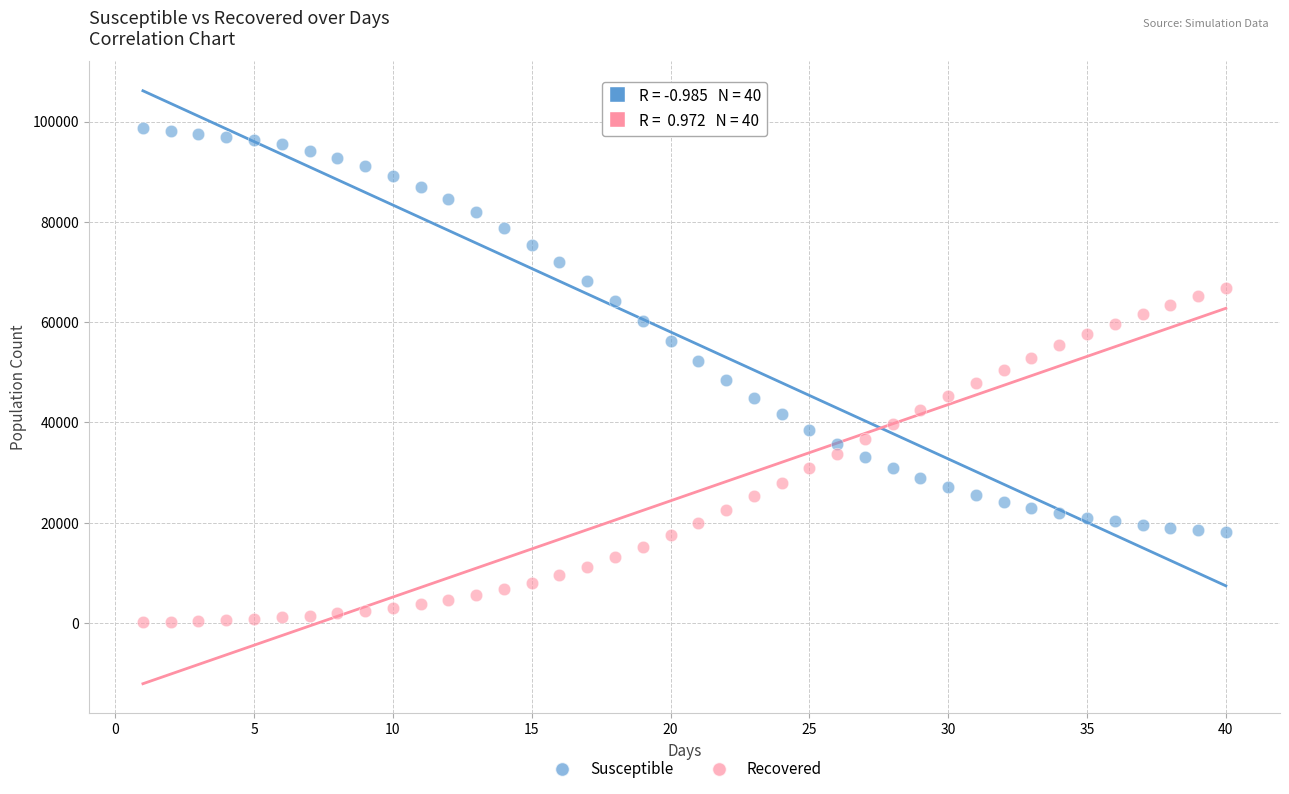

Across all data points, what is the range of Y values (max minus min)?

98561